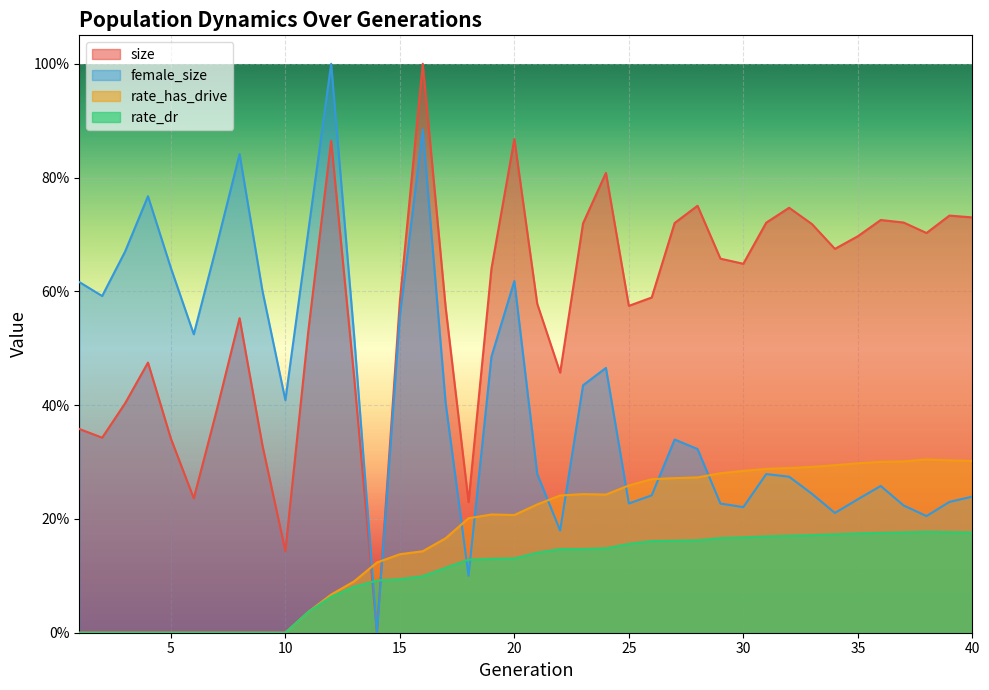

Reading left to right, list all the values displayed in this chart.

size: 0.4	0.3	0.4	0.5	0.3	0.2	0.4	0.6	0.3	0.1	0.5	0.9	0.5	0.0	0.6	1.0	0.6	0.2	0.6	0.9	0.6	0.5	0.7	0.8	0.6	0.6	0.7	0.8	0.7	0.6	0.7	0.7	0.7	0.7	0.7	0.7	0.7	0.7	0.7	0.7
rate_dr: 0.0	0.0	0.0	0.0	0.0	0.0	0.0	0.0	0.0	0.0	0.0	0.1	0.1	0.1	0.1	0.1	0.1	0.1	0.1	0.1	0.1	0.1	0.1	0.1	0.2	0.2	0.2	0.2	0.2	0.2	0.2	0.2	0.2	0.2	0.2	0.2	0.2	0.2	0.2	0.2
rate_has_drive: 0.0	0.0	0.0	0.0	0.0	0.0	0.0	0.0	0.0	0.0	0.0	0.1	0.1	0.1	0.1	0.1	0.2	0.2	0.2	0.2	0.2	0.2	0.2	0.2	0.3	0.3	0.3	0.3	0.3	0.3	0.3	0.3	0.3	0.3	0.3	0.3	0.3	0.3	0.3	0.3
female_size: 0.6	0.6	0.7	0.8	0.6	0.5	0.7	0.8	0.6	0.4	0.7	1.0	0.5	0.0	0.6	0.9	0.4	0.1	0.5	0.6	0.3	0.2	0.4	0.5	0.2	0.2	0.3	0.3	0.2	0.2	0.3	0.3	0.2	0.2	0.2	0.3	0.2	0.2	0.2	0.2